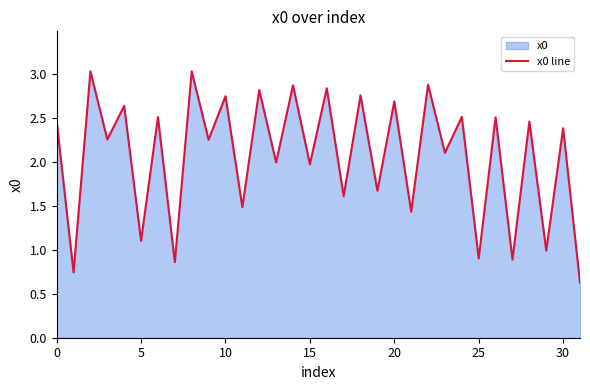

What is the minimum value shown in the chart?

0.6